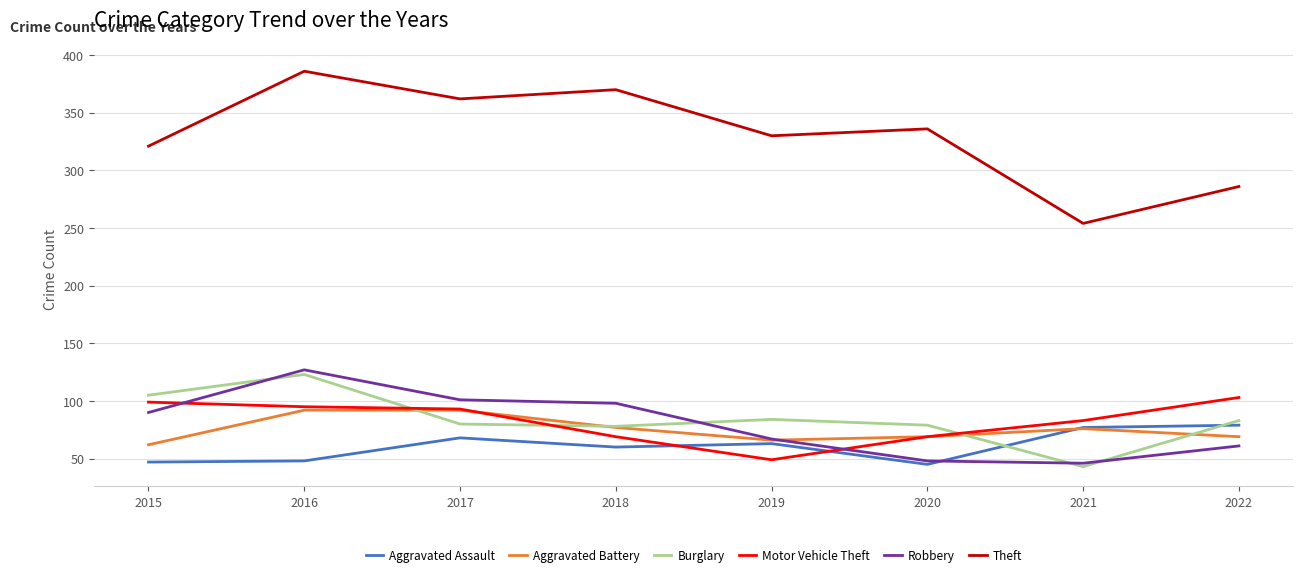

True or false: Theft and Aggravated Assault cross at least once.

False